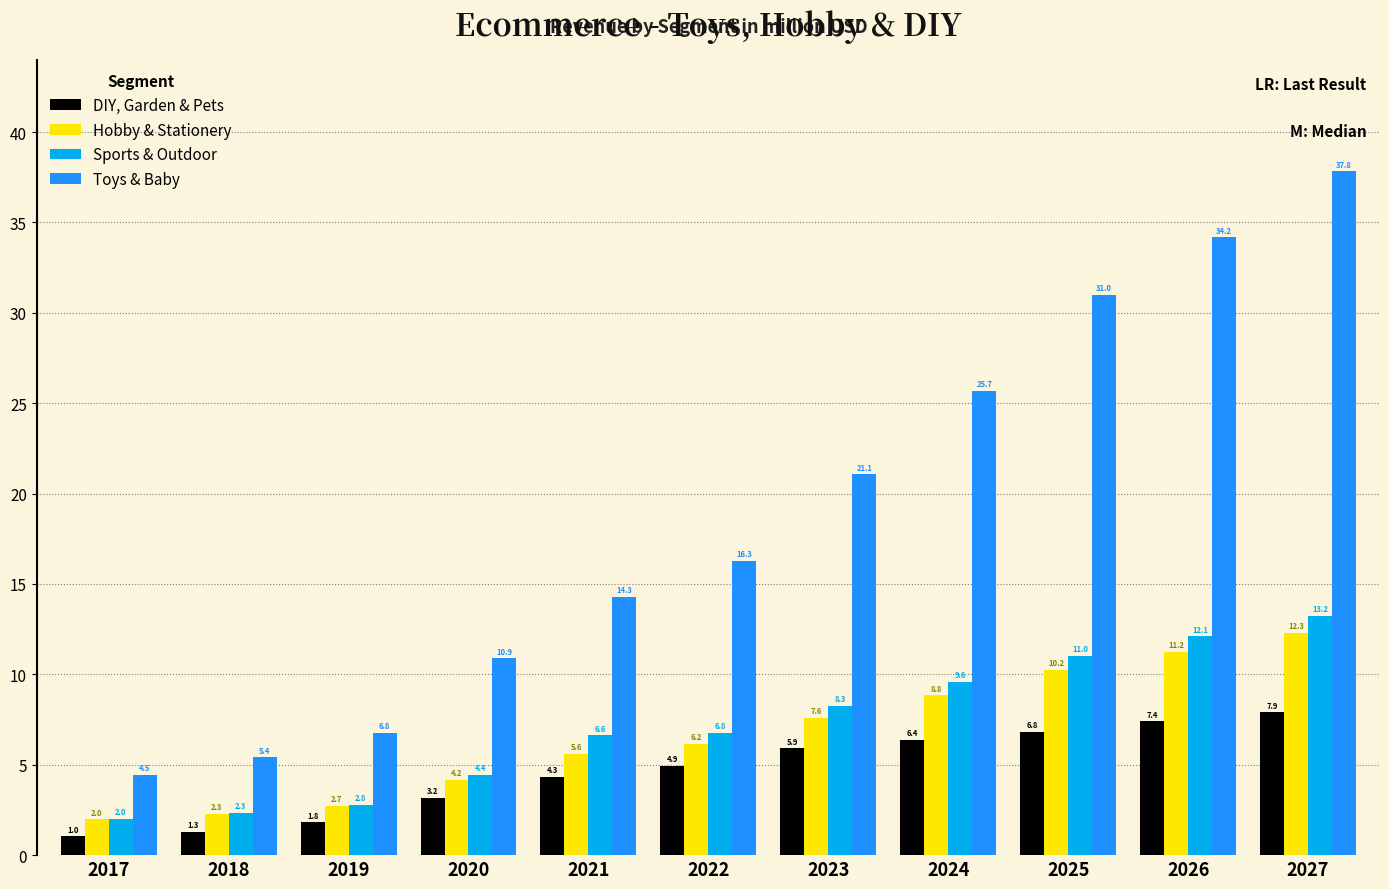

At 2020, list the series in order from largest to smallest.

Toys & Baby, Sports & Outdoor, Hobby & Stationery, DIY, Garden & Pets